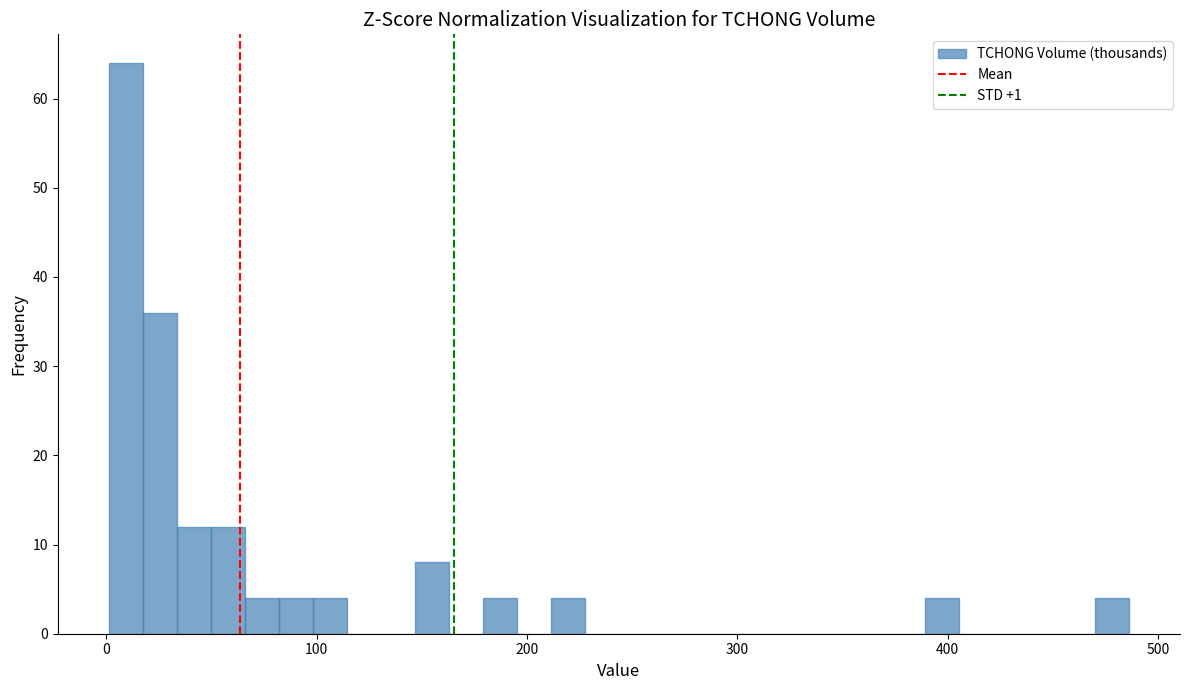

Read against the x-axis, roughly where is the centre of the tallest bar?

10